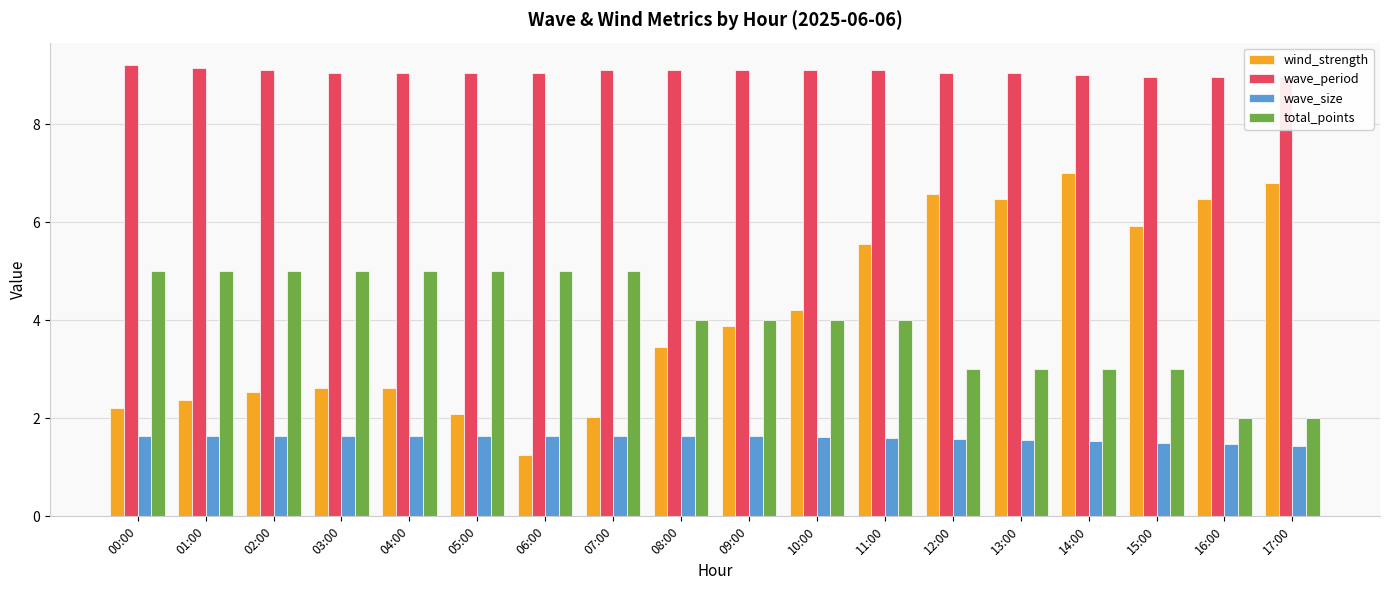

What is the approximate value of total_points at 01:00?

5.0